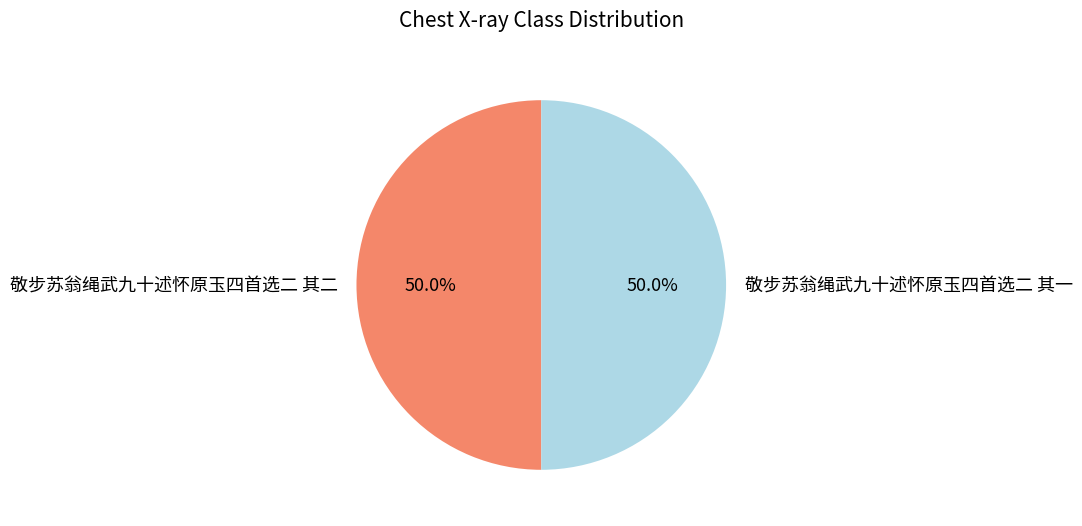

The 敬步苏翁绳武九十述怀原玉四首选二 其一 slice represents 61% of the pie. True or false?

False